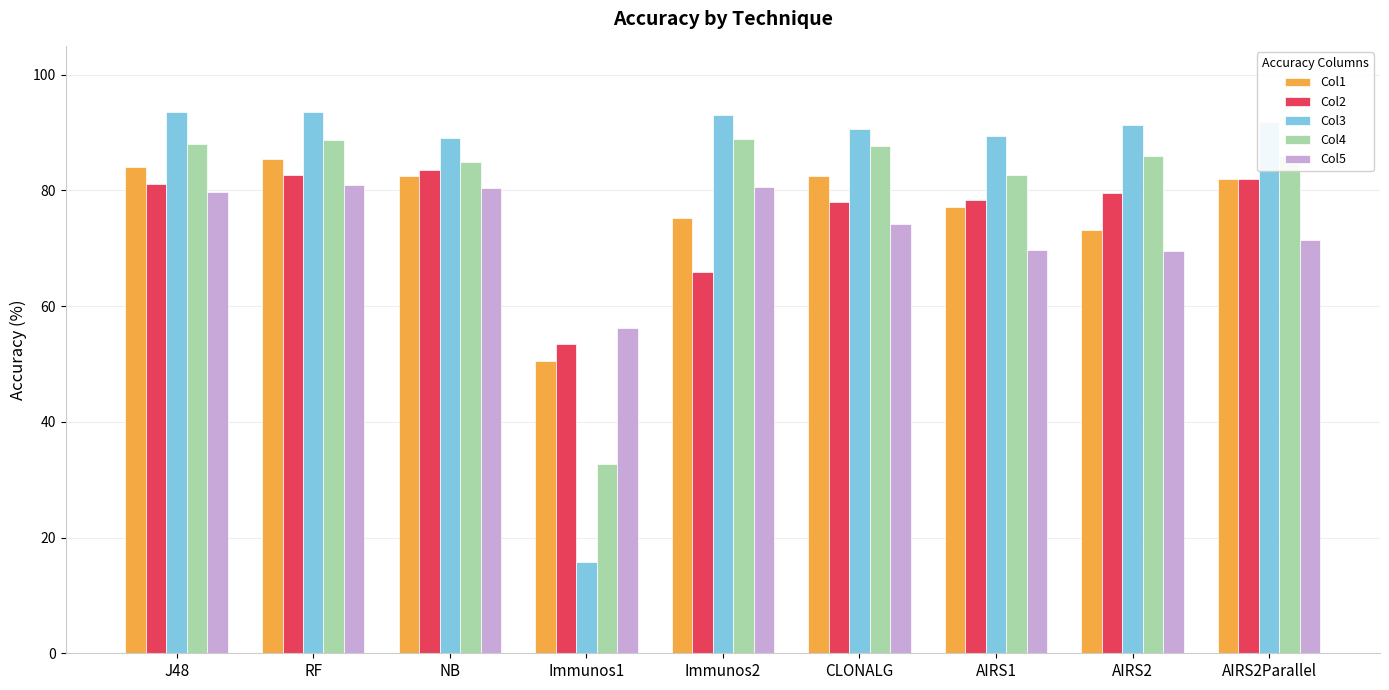

Rank the series at Immunos1 from lowest to highest value.

Col3, Col4, Col1, Col2, Col5